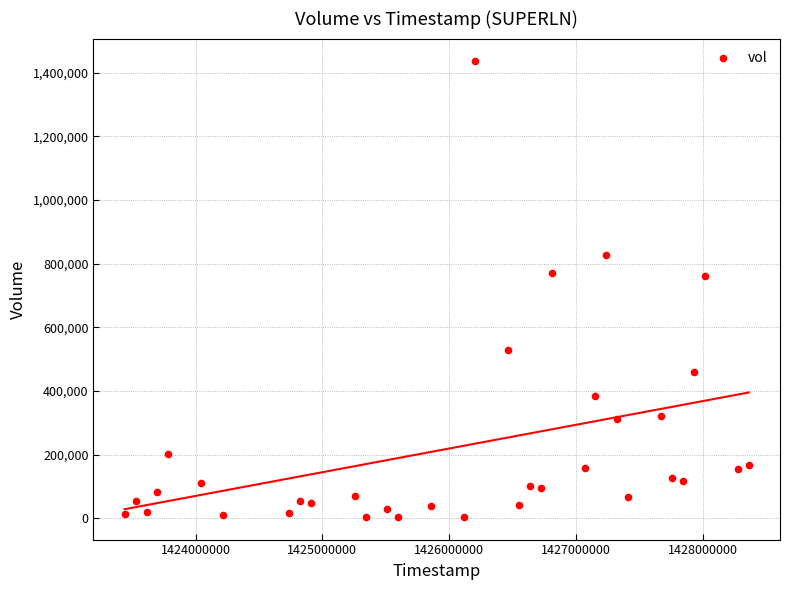

What is the range of X values (max minus min)?

4924800